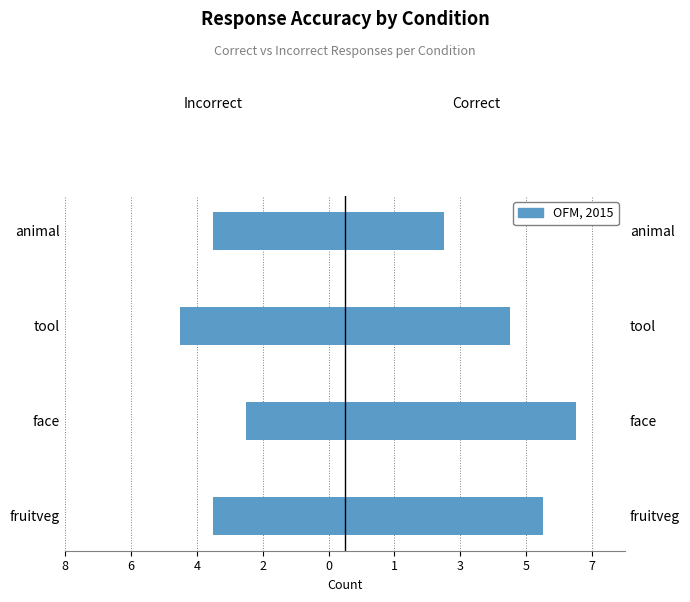

List the series in order of their overall mean, highest first.

Correct, Incorrect